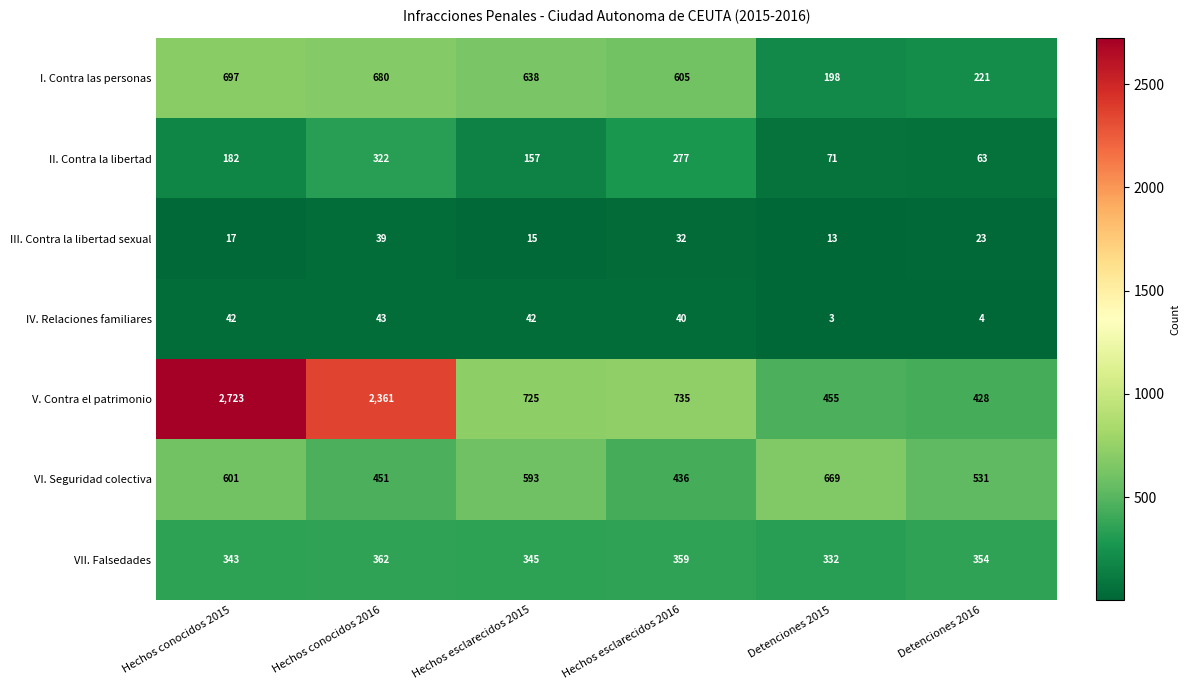

At Hechos esclarecidos 2016, list the series in order from smallest to largest.

III. Contra la libertad sexual, IV. Relaciones familiares, II. Contra la libertad, VII. Falsedades, VI. Seguridad colectiva, I. Contra las personas, V. Contra el patrimonio